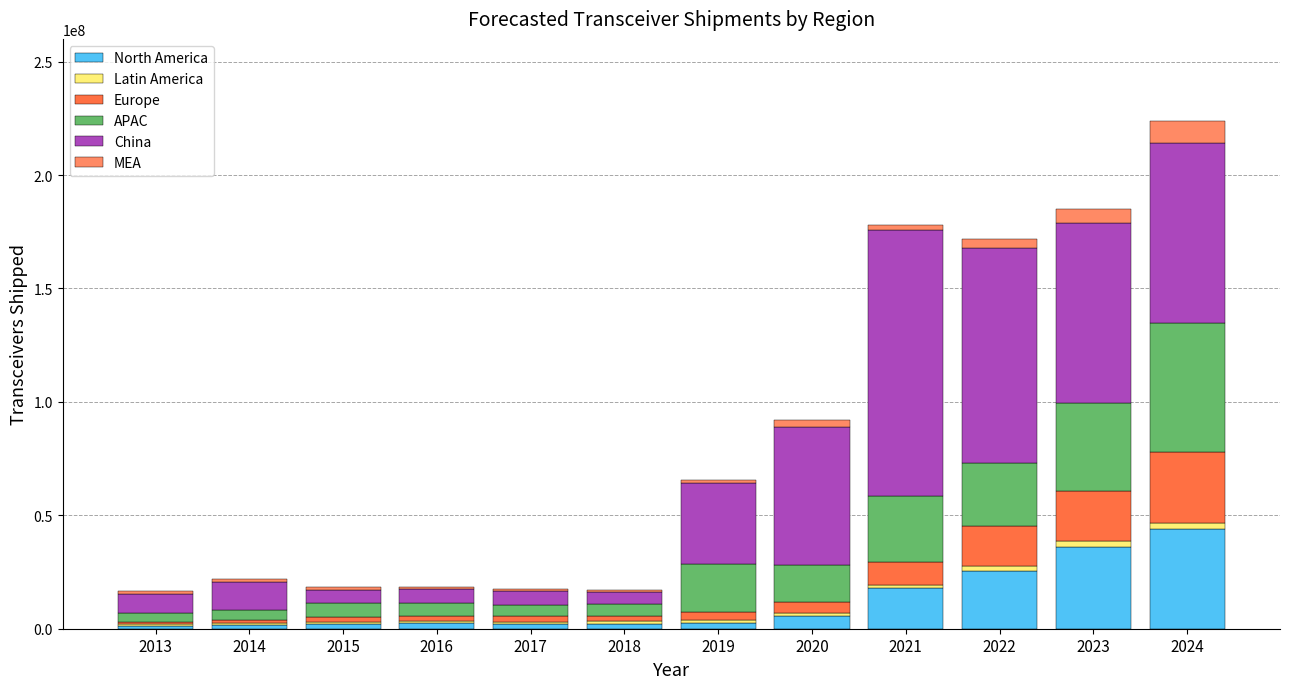

At which category is the sum across all series the highest?

2024